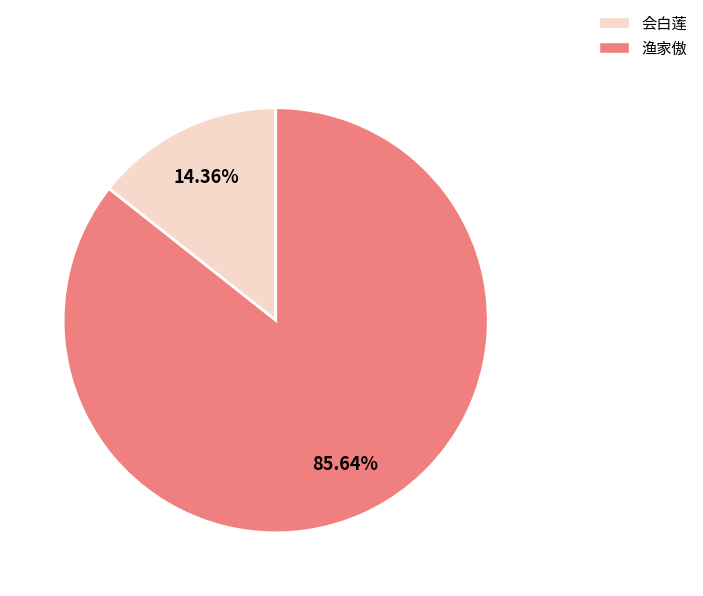

How many slices are in this pie chart?

2